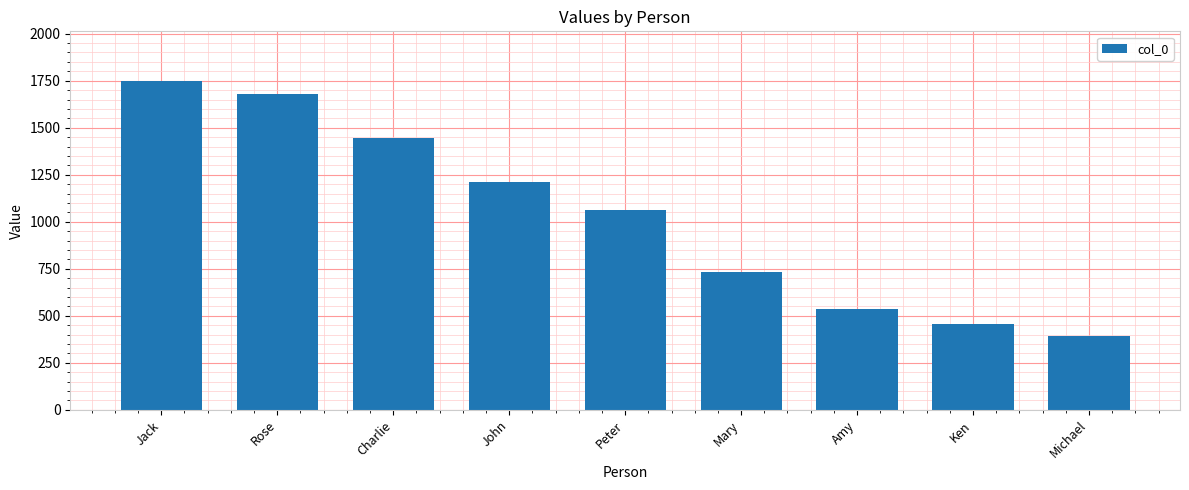

List the labels in order of value, largest first.

Jack, Rose, Charlie, John, Peter, Mary, Amy, Ken, Michael